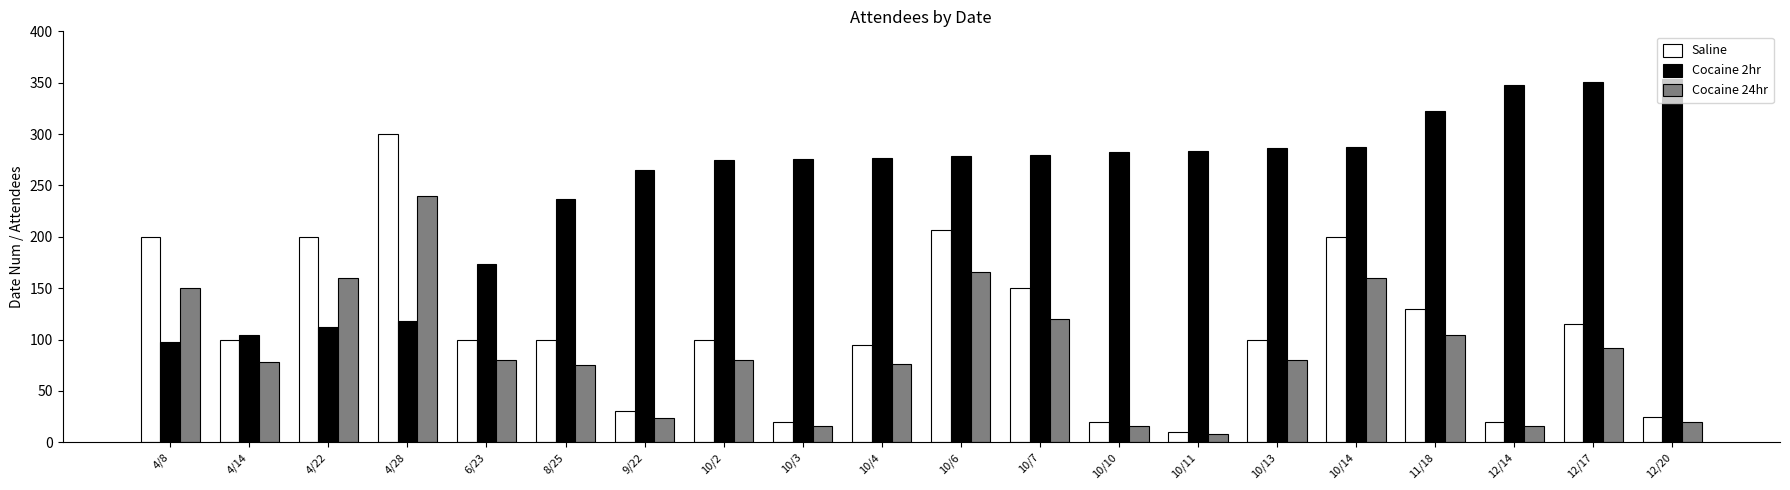

At which label is Saline closest to 155?

10/7